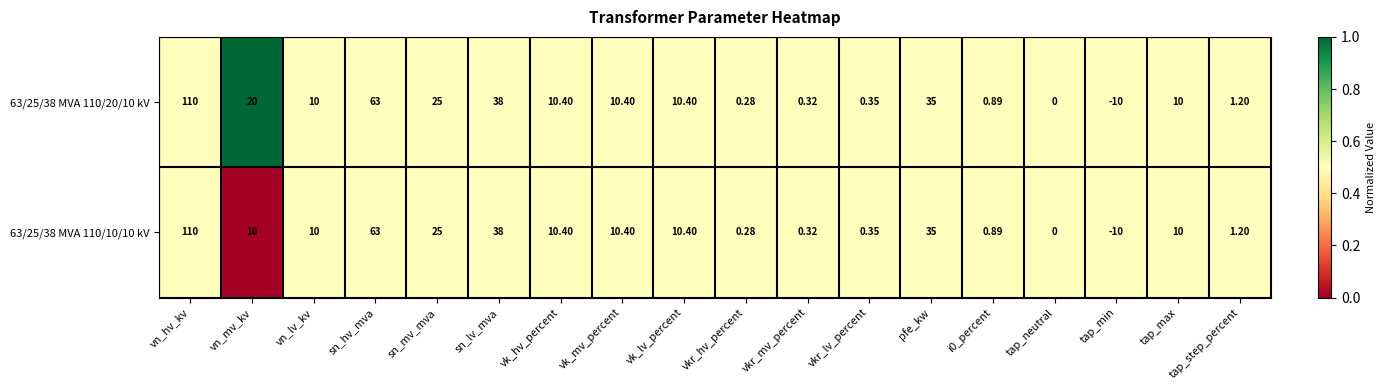

Which series has the largest total across all categories?

63/25/38 MVA 110/20/10 kV